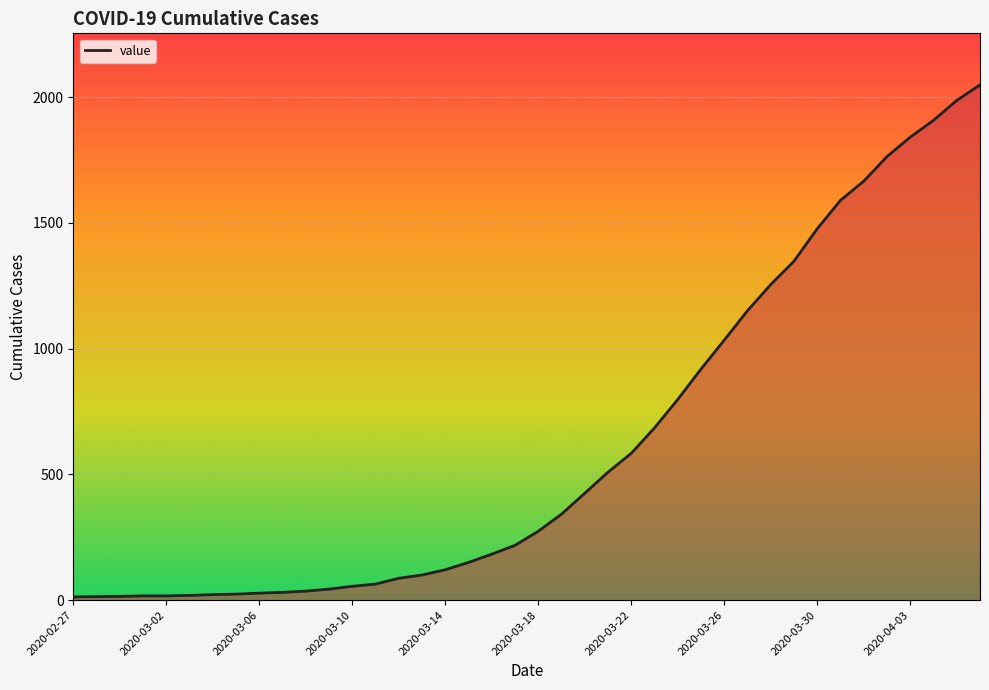

Does the chart display data point markers on the line(s)?

No